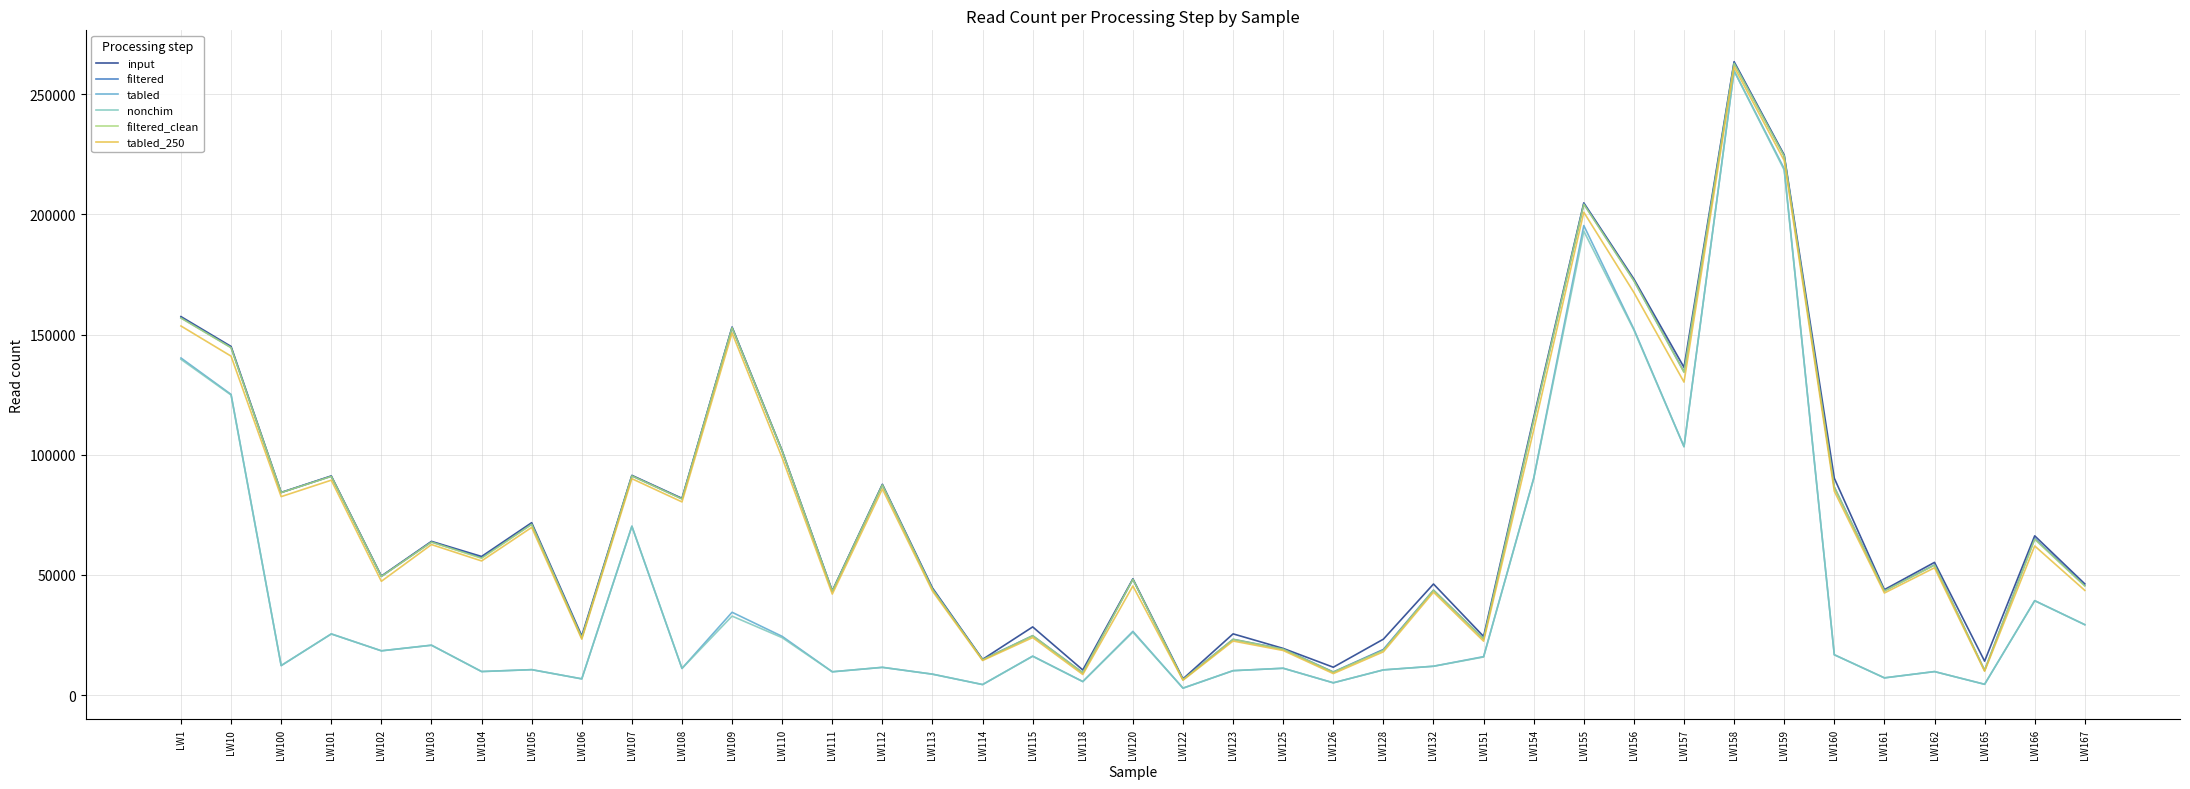

What is the highest value of the input series?

263567